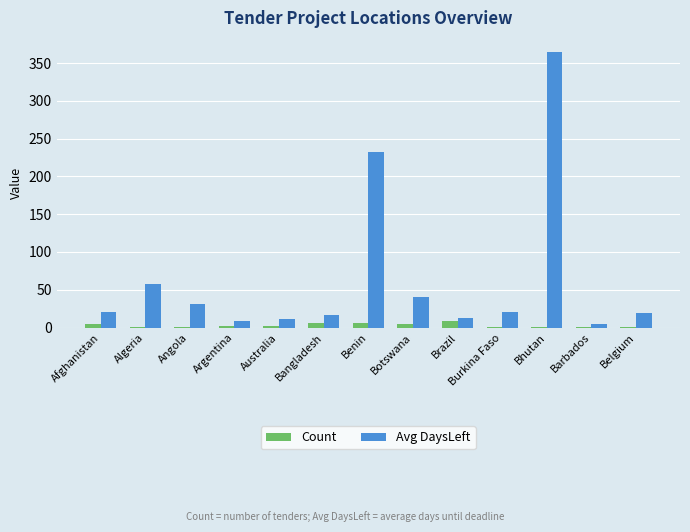

At which category does the chart reach its peak across all series?

Bhutan